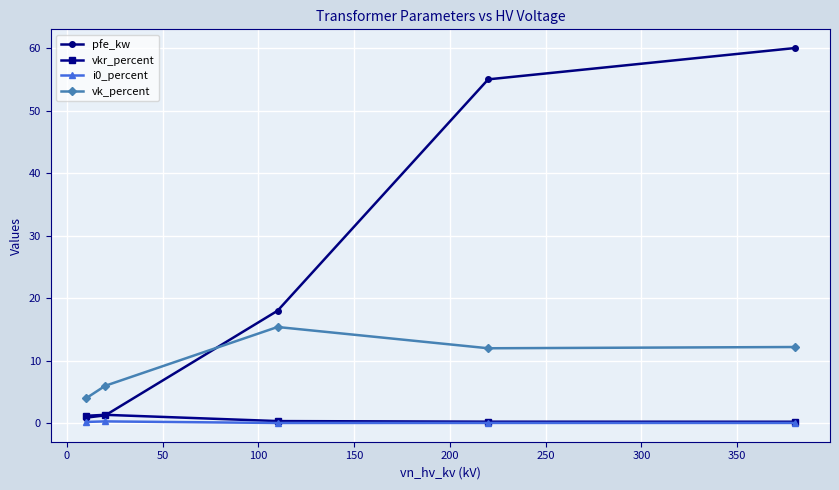

How many data points does each series have?

5